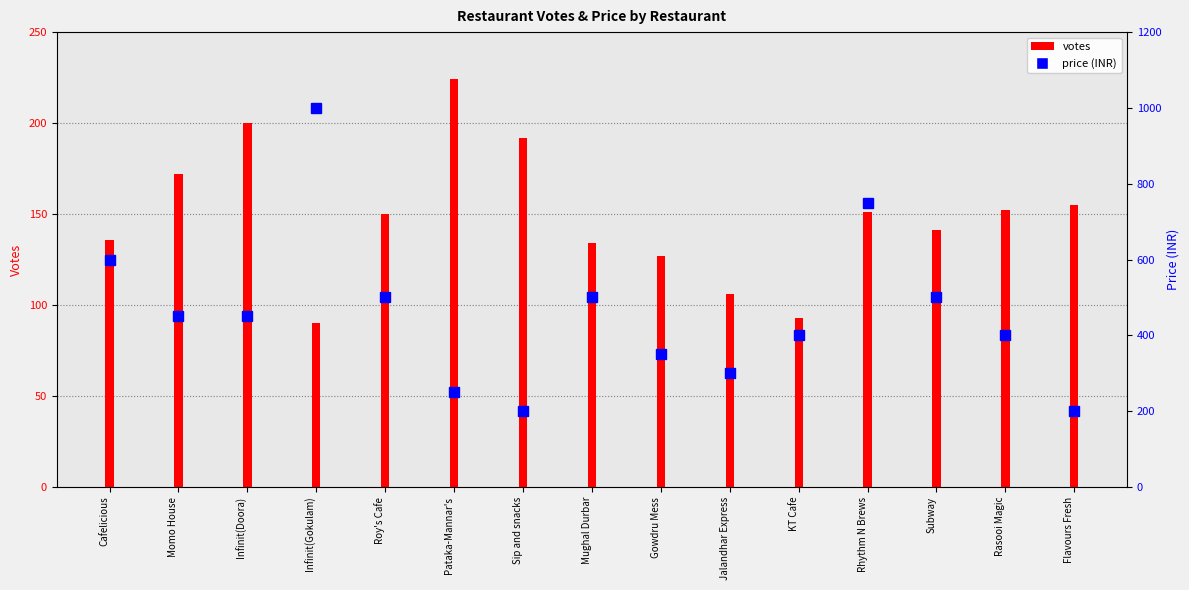

At which category does the chart reach its peak across all series?

Infinit(Gokulam)